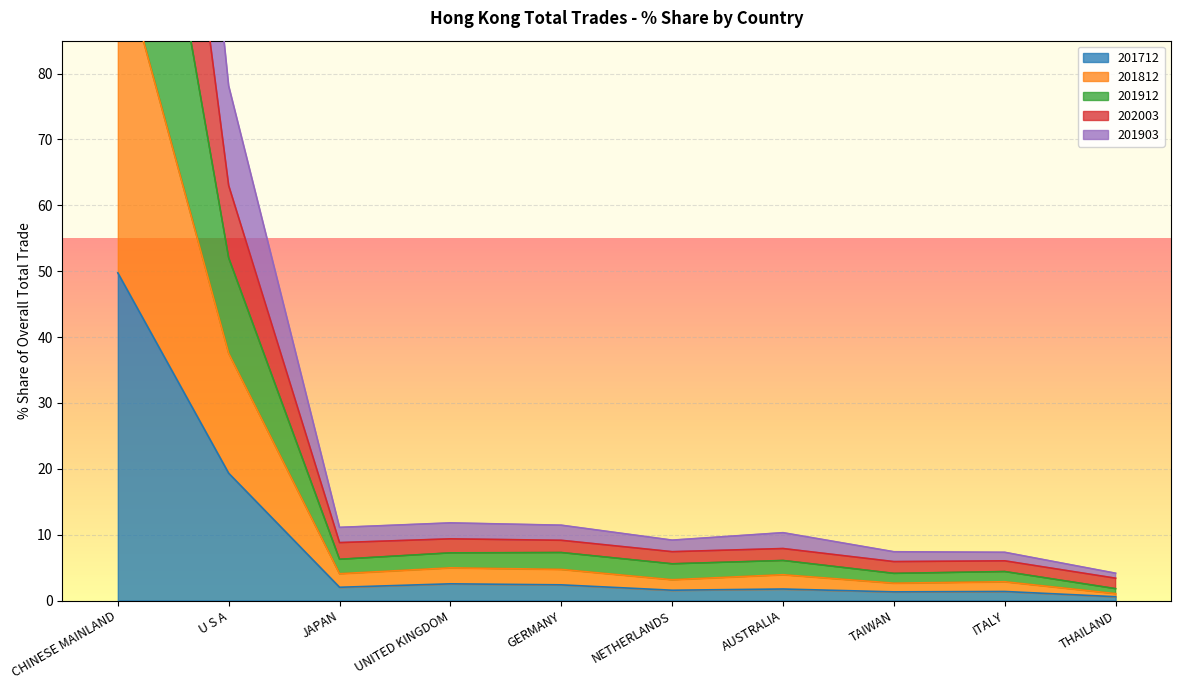

At how many categories does at least one series exceed 229?

1